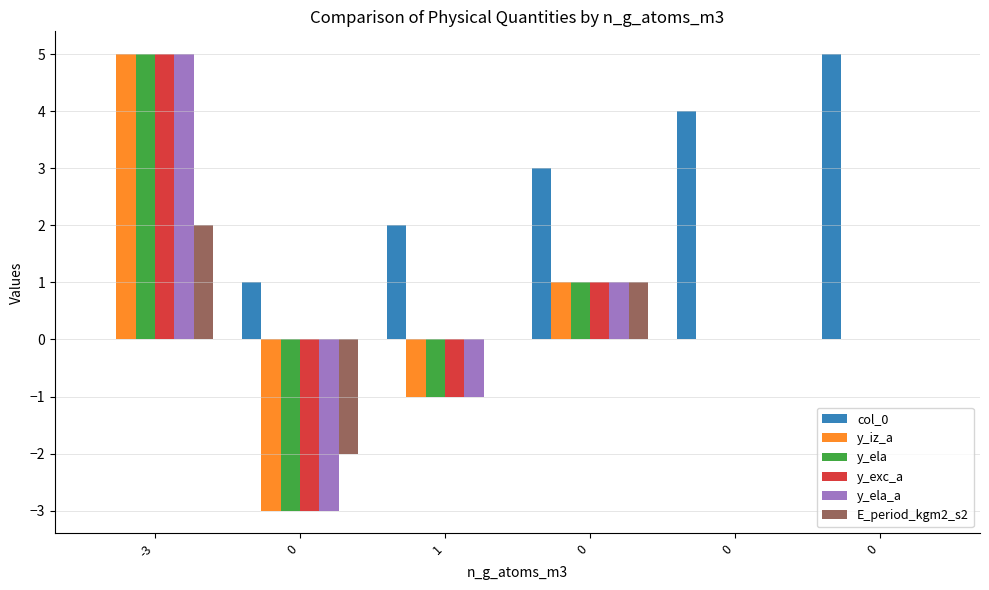

True or false: E_period_kgm2_s2 has a value of 0 at 0.

True